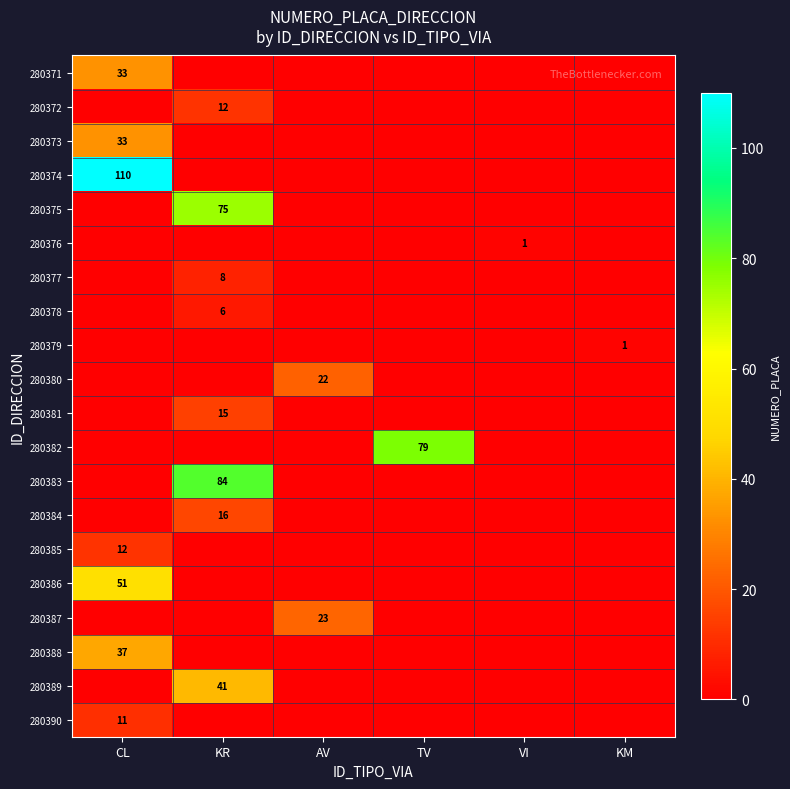

True or false: 280381 has a value of 15 at KR.

True